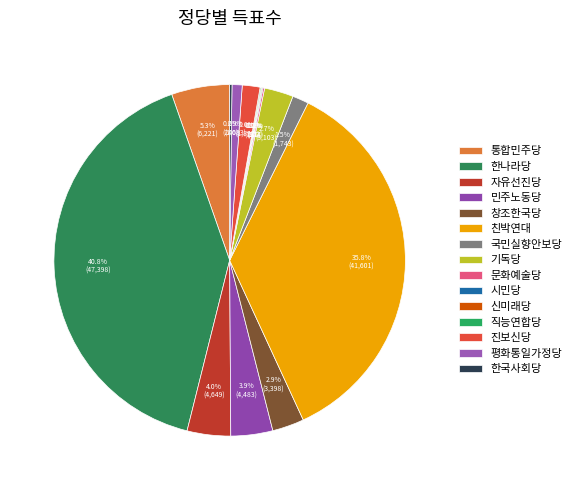

Is 시민당 the majority of the pie?

No